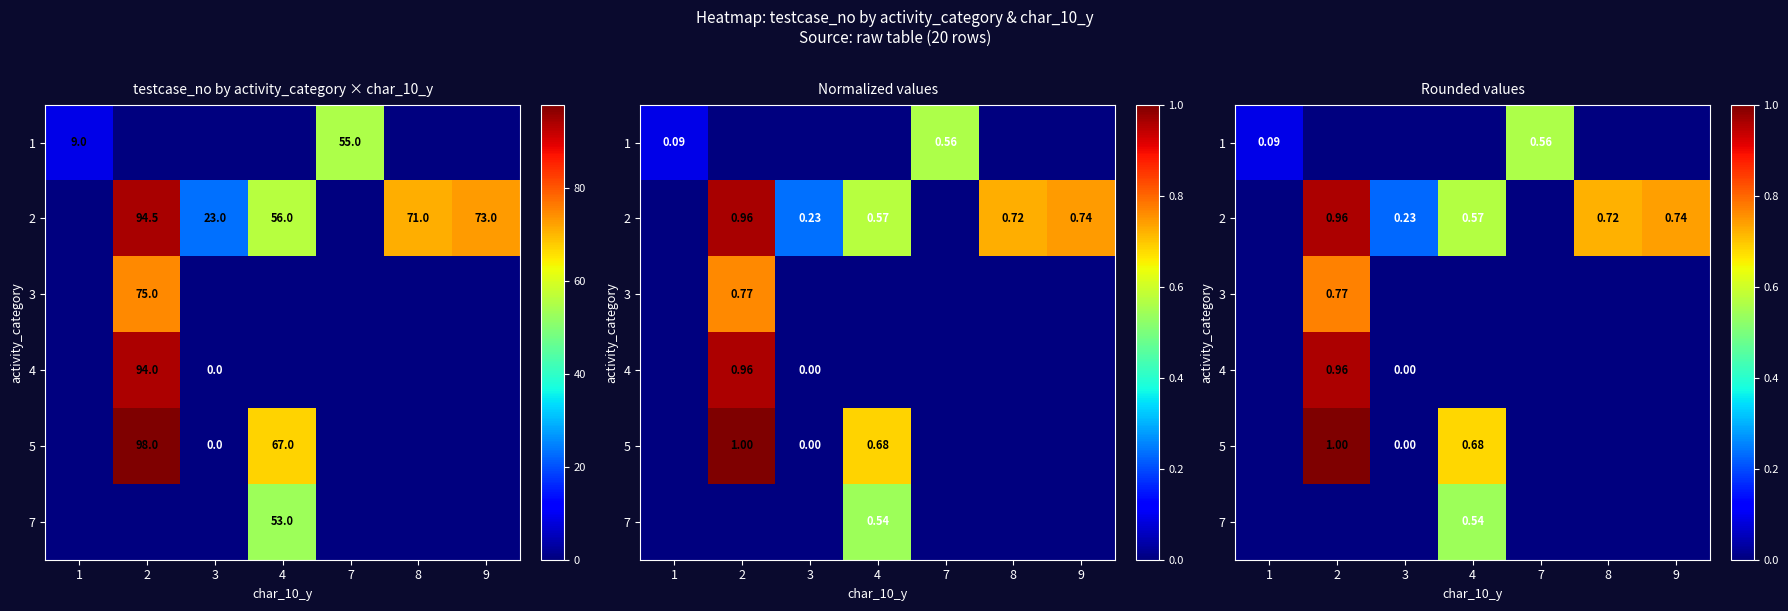

List the labels in order of 7 value, smallest first.

1, 2, 3, 7, 8, 9, 4